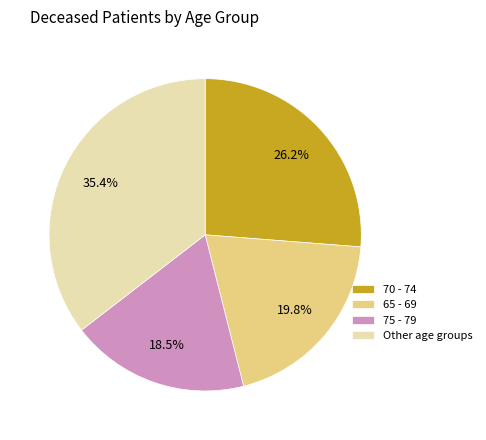

Which slice is the largest?

Other age groups